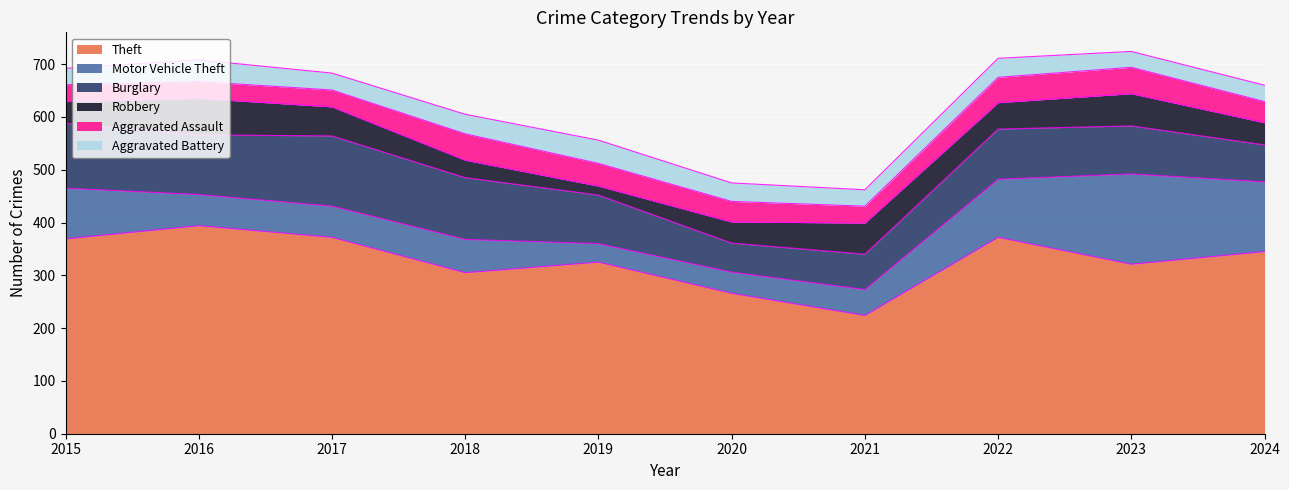

True or false: Theft and Aggravated Assault cross at least once.

False